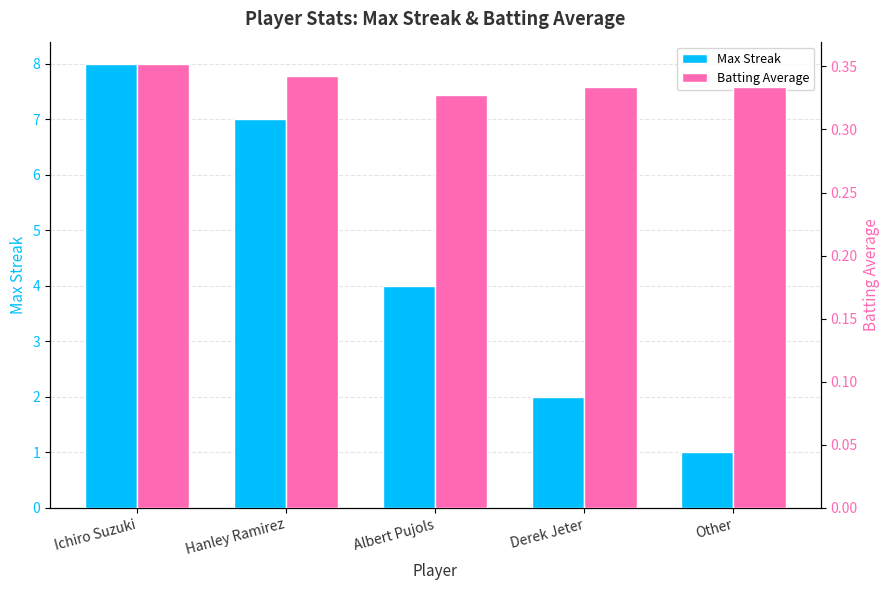

What are all the series names shown in the legend?

Max Streak, Batting Average